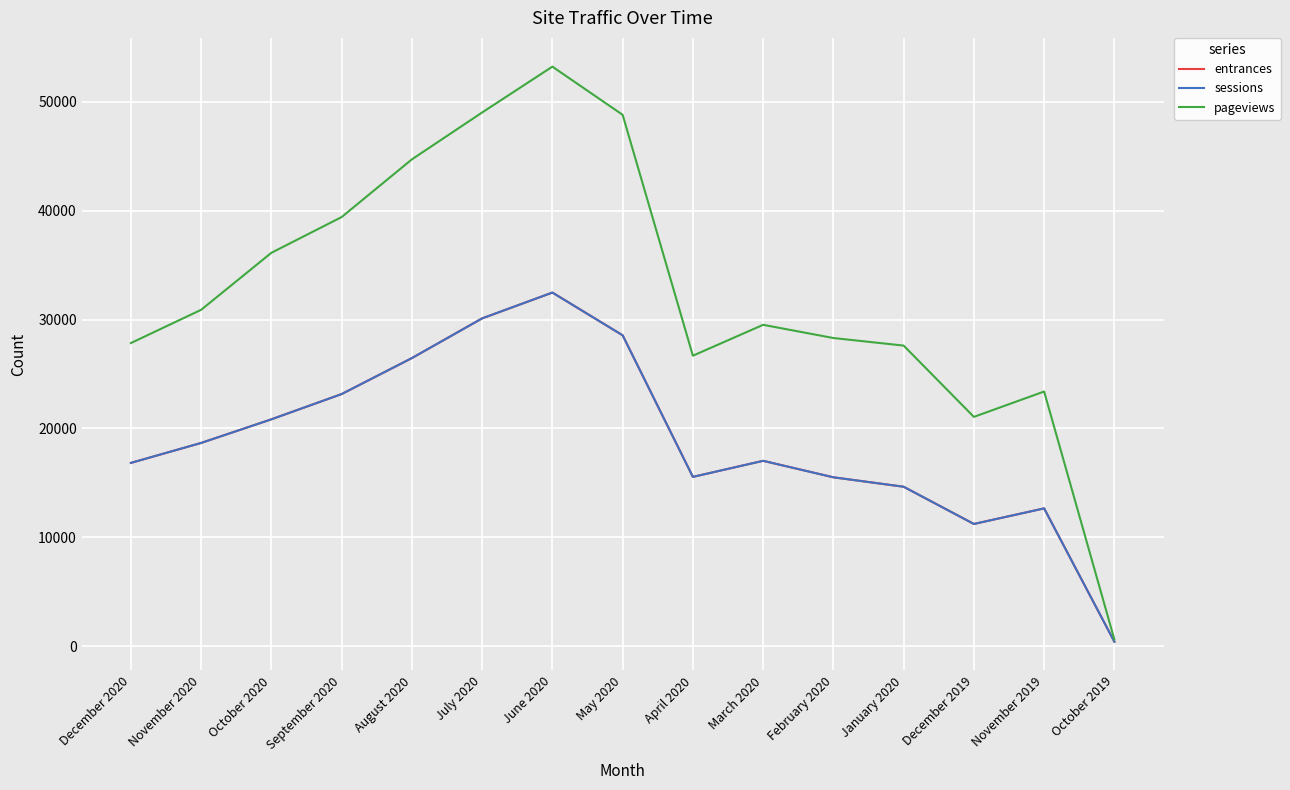

What is the maximum value for pageviews?

53217